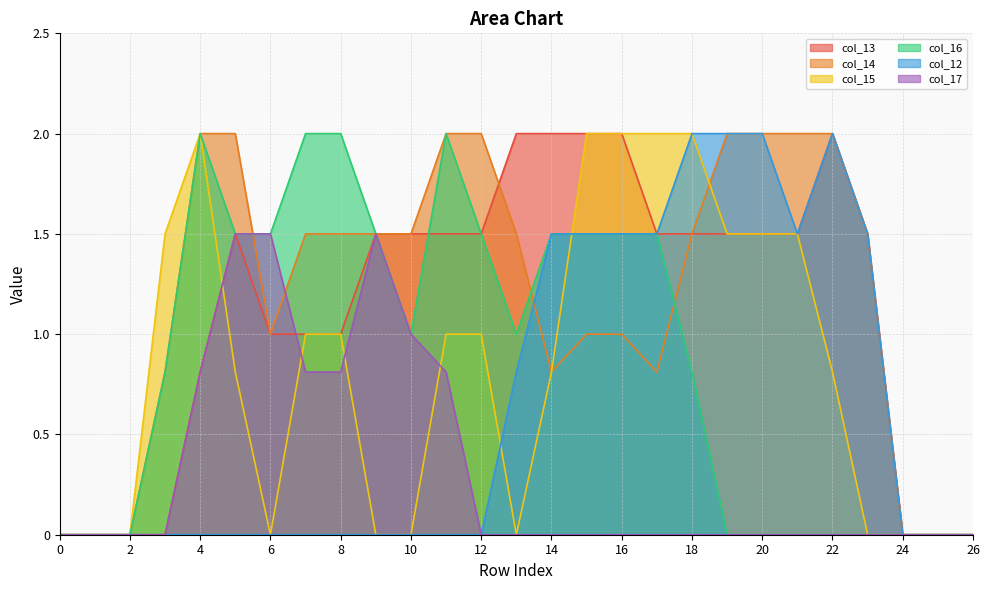

How many interior local peaks does the col_12 series have?

1